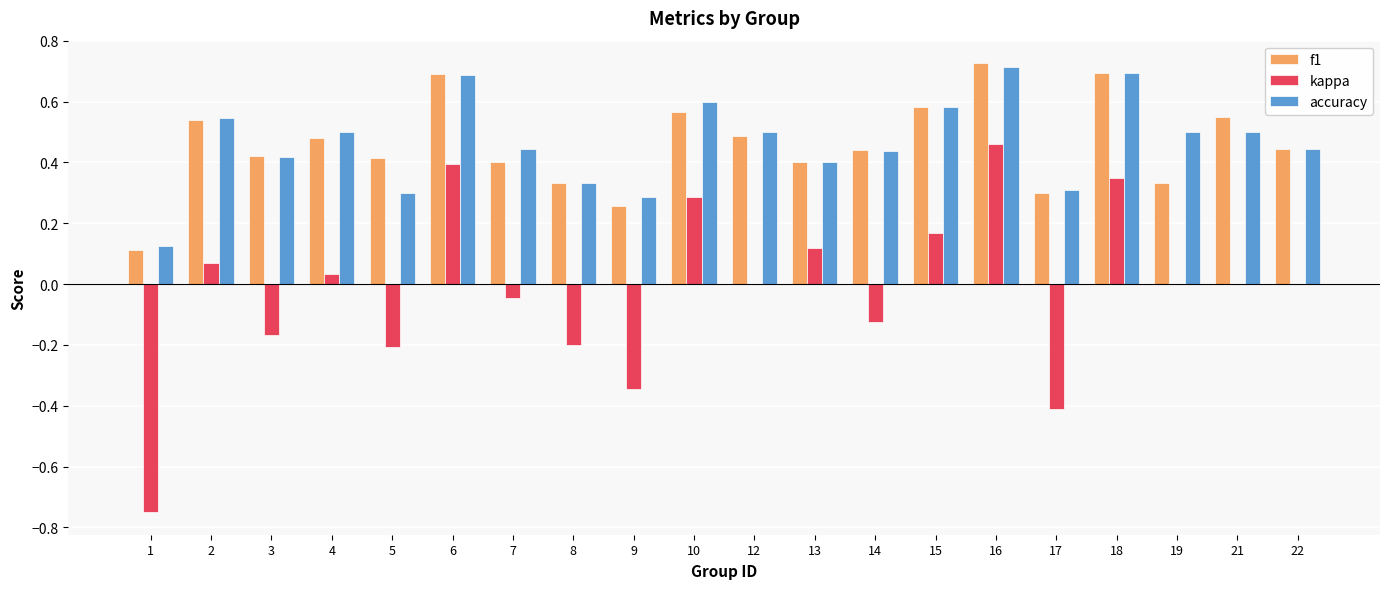

What is the sum of all f1 values?

9.2